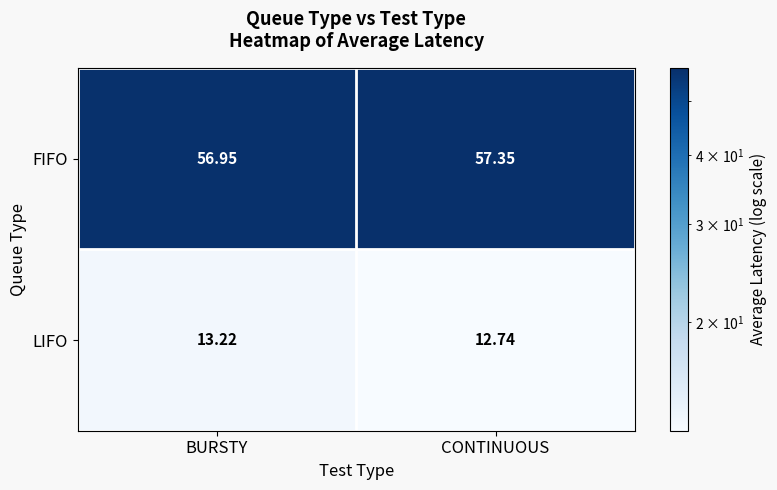

At how many categories does at least one series exceed 23?

2